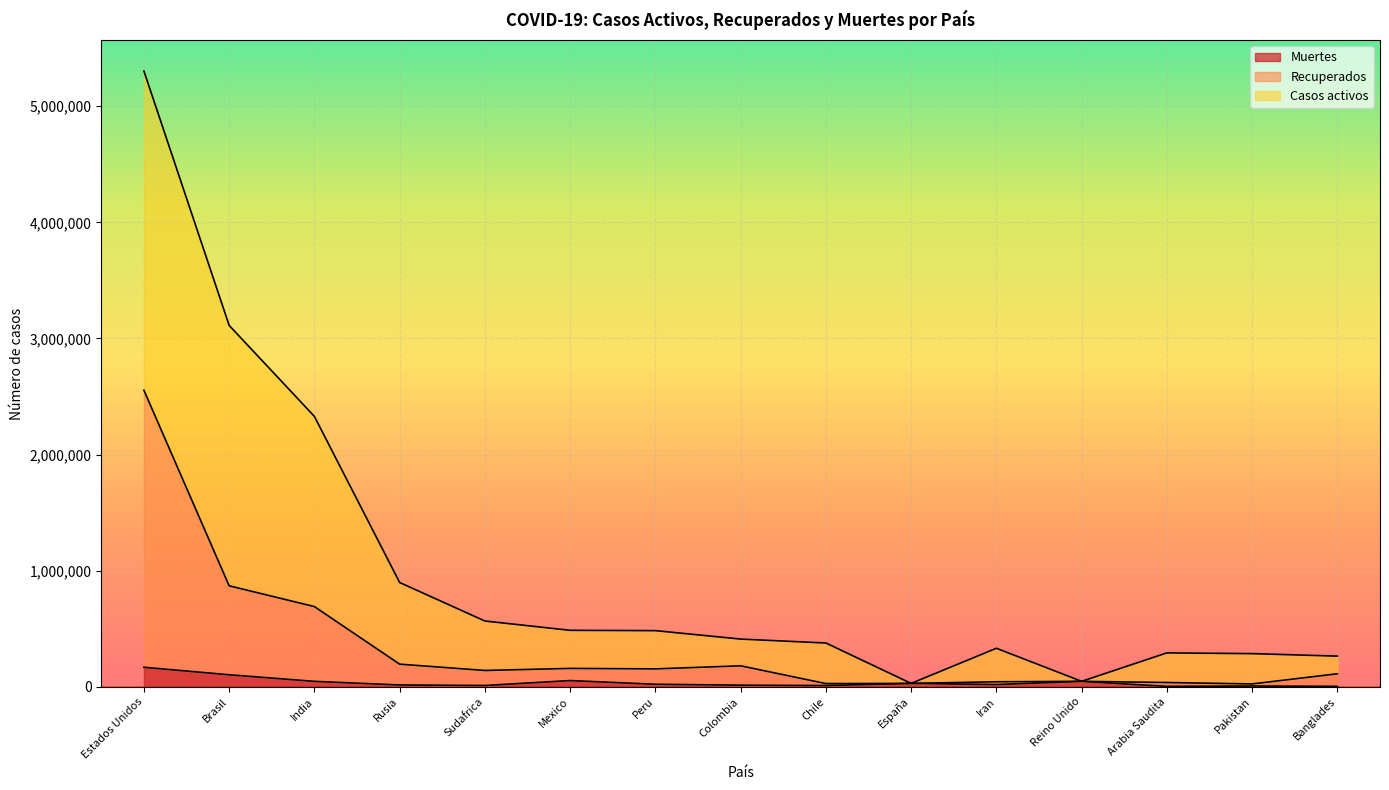

What value does the Muertes series have at Estados Unidos, to the nearest 50?

167550